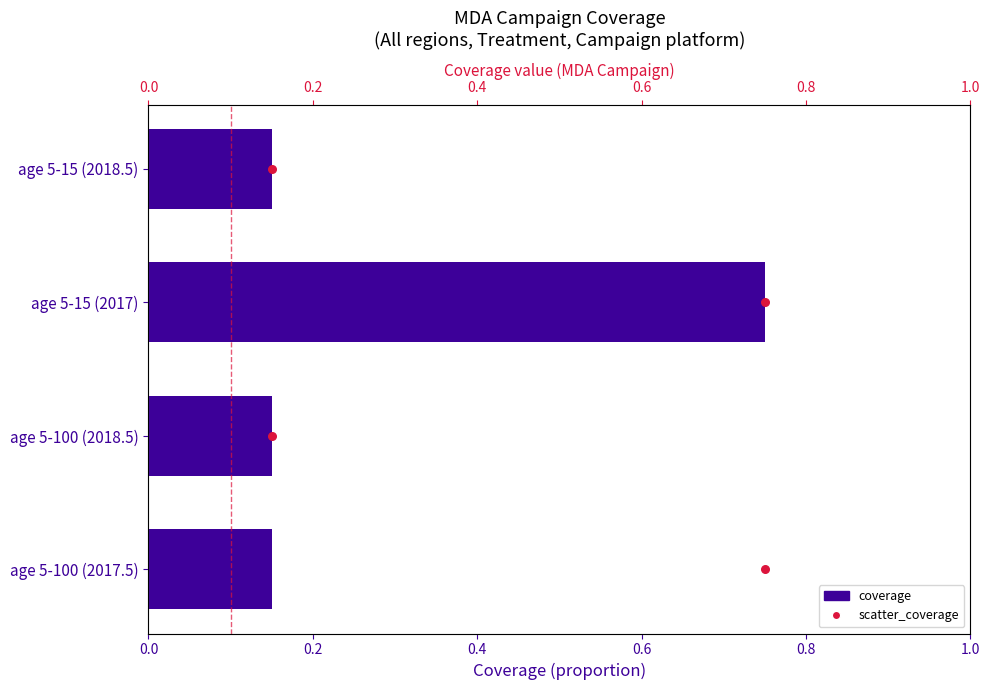

Which series has the largest total across all categories?

scatter_coverage